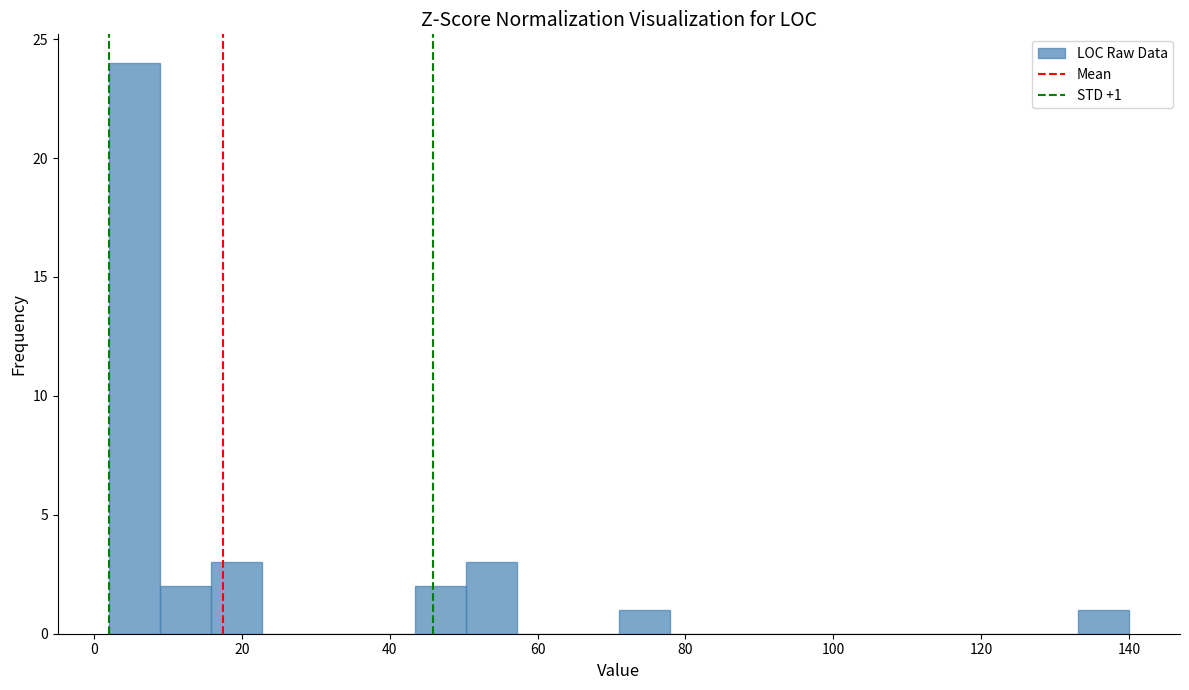

Around what value on the x-axis is the tallest bar? Give the approximate position of its centre, as read against the axis.

6